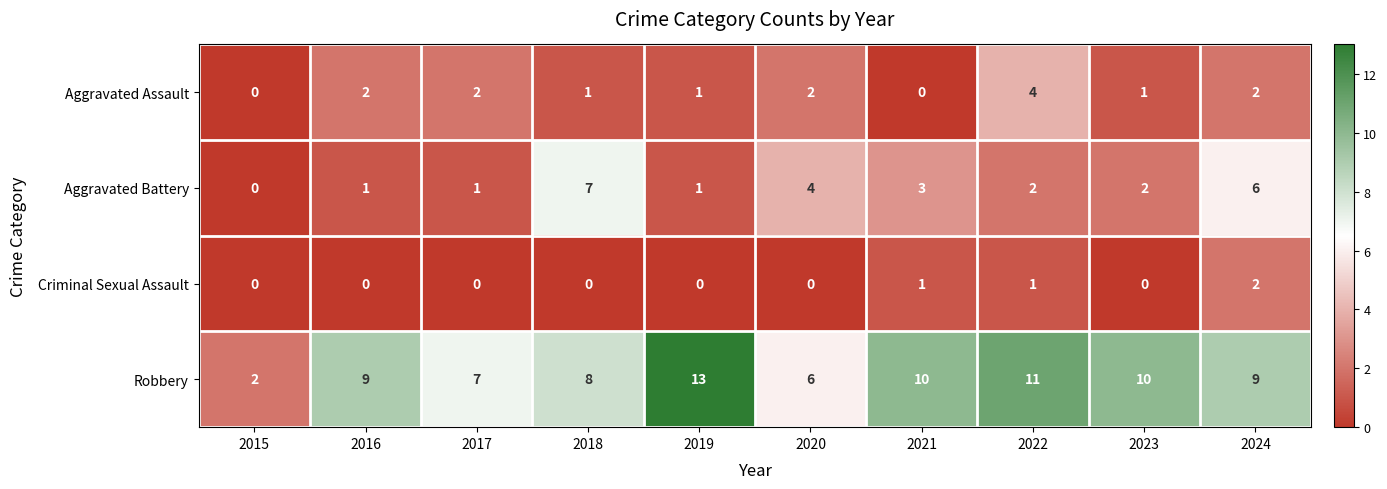

List the series in order of their peak value, highest first.

Robbery, Aggravated Battery, Aggravated Assault, Criminal Sexual Assault